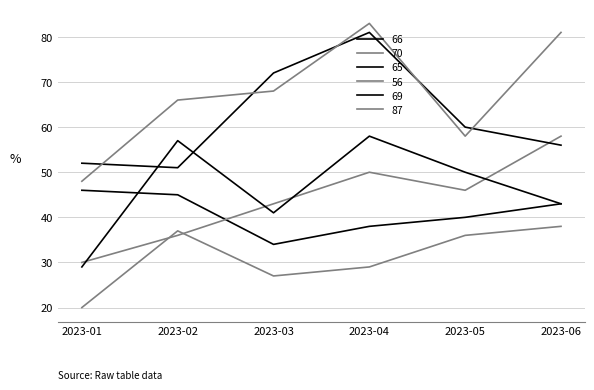

Is this an area chart (filled region under the line)?

No